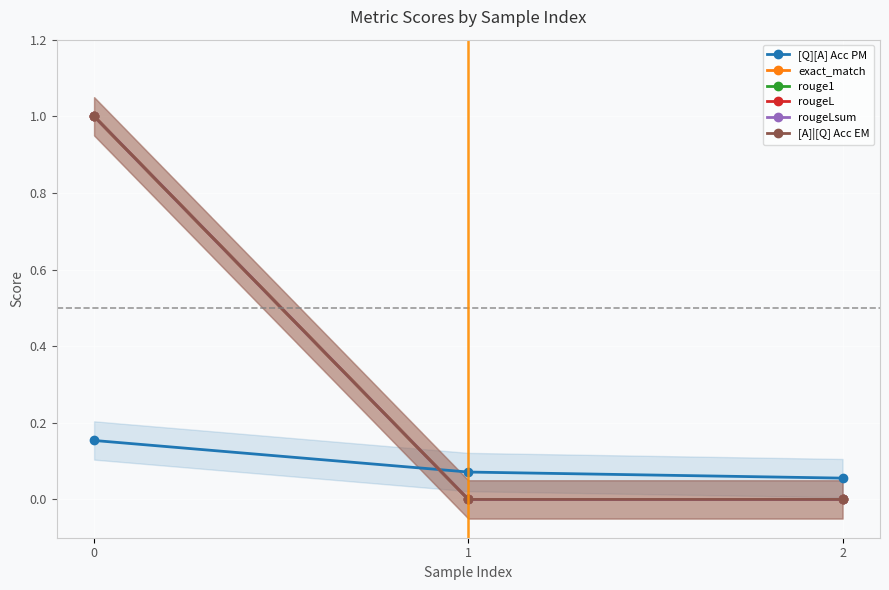

Is it true that rougeL equals 0.0 at 2?

True